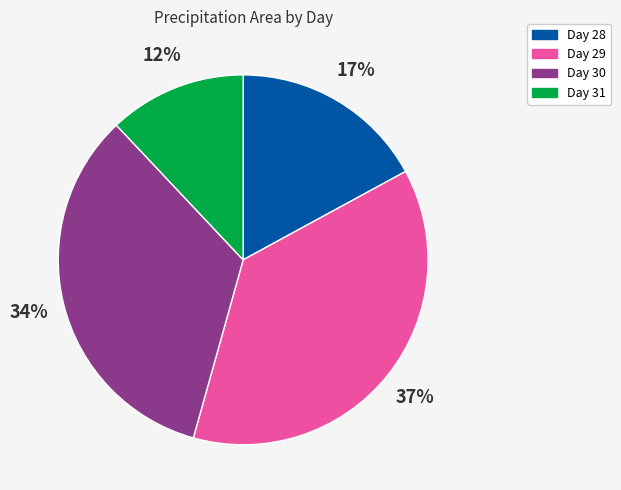

To the nearest percent, what is the difference between the largest and smallest slice percentages?

25%